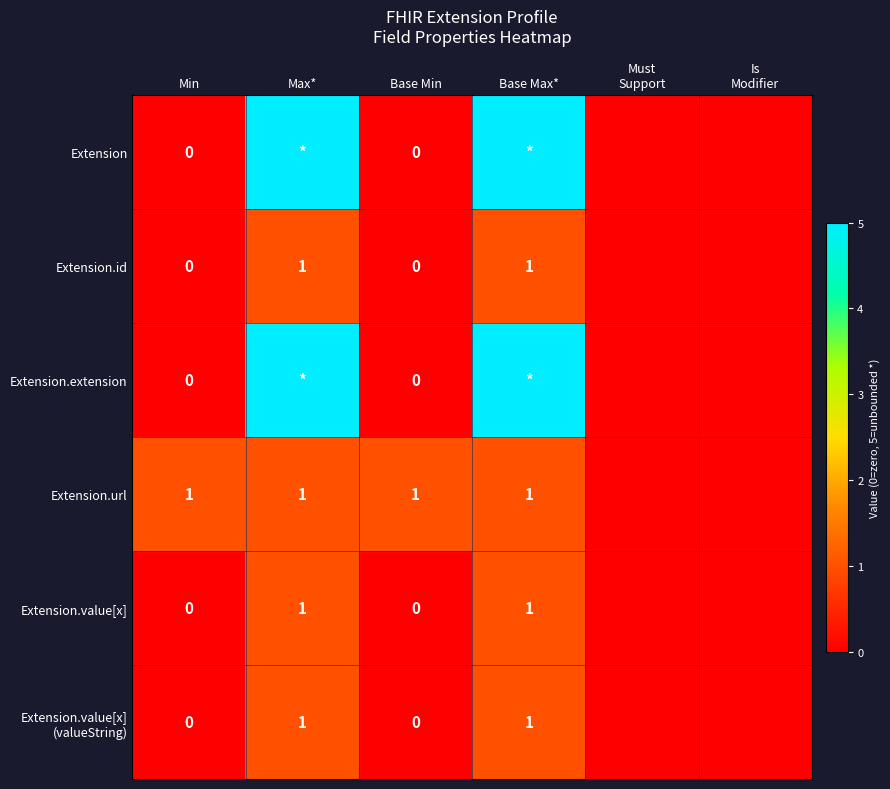

The Extension.value[x] series shows 1 at Max*. True or false?

True